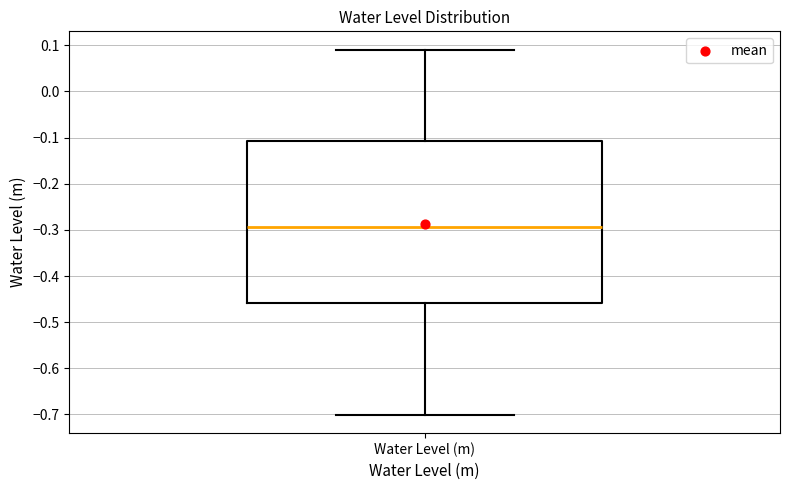

Where does the median line of the box for Water Level (m) sit on the y-axis? The values are not printed on the chart, so give them approximately, as read against the axis.

-0.29